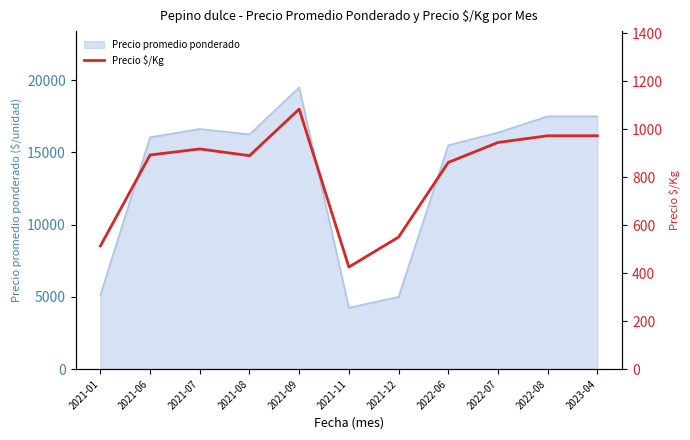

List the labels in order of value, smallest first.

2021-11, 2021-01, 2021-12, 2022-06, 2021-08, 2021-06, 2021-07, 2022-07, 2022-08, 2023-04, 2021-09